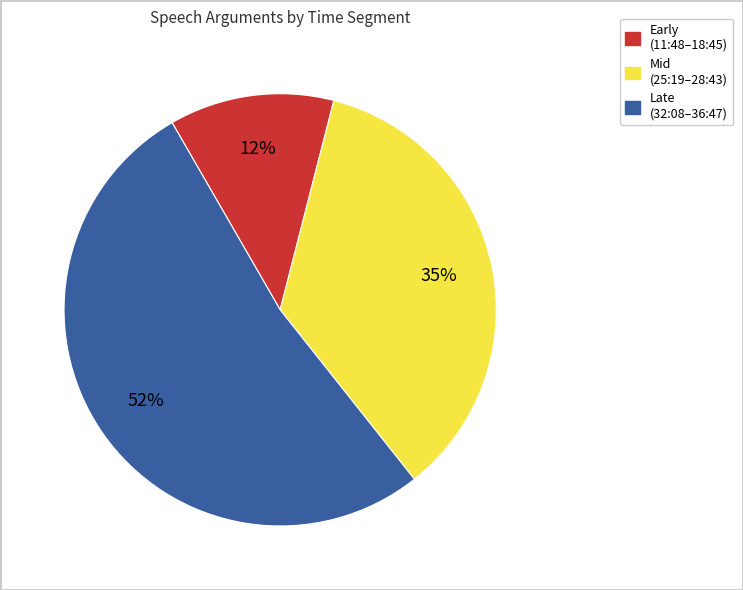

Does any single category account for the majority?

Yes